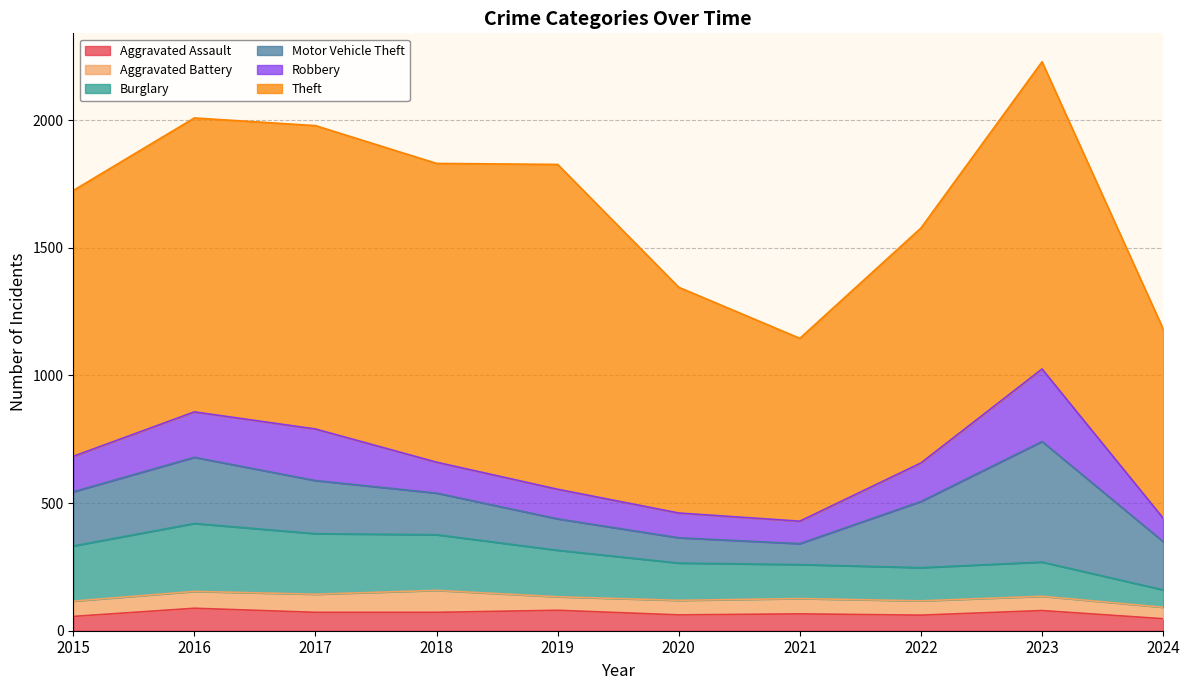

Is it true that Motor Vehicle Theft equals 123 at 2019?

True